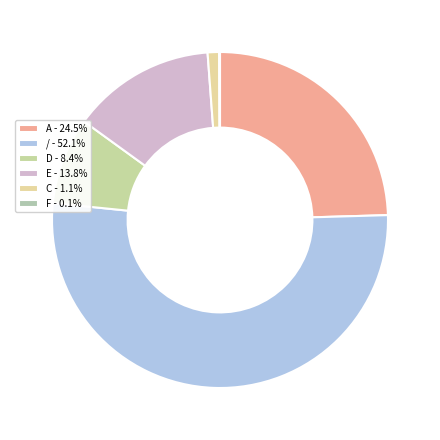

Count the number of slices in the pie.

6